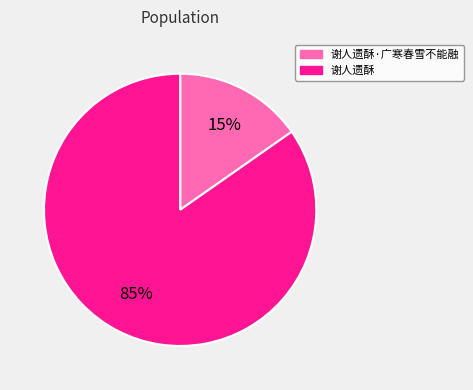

Is there any slice that represents more than half of the pie?

Yes